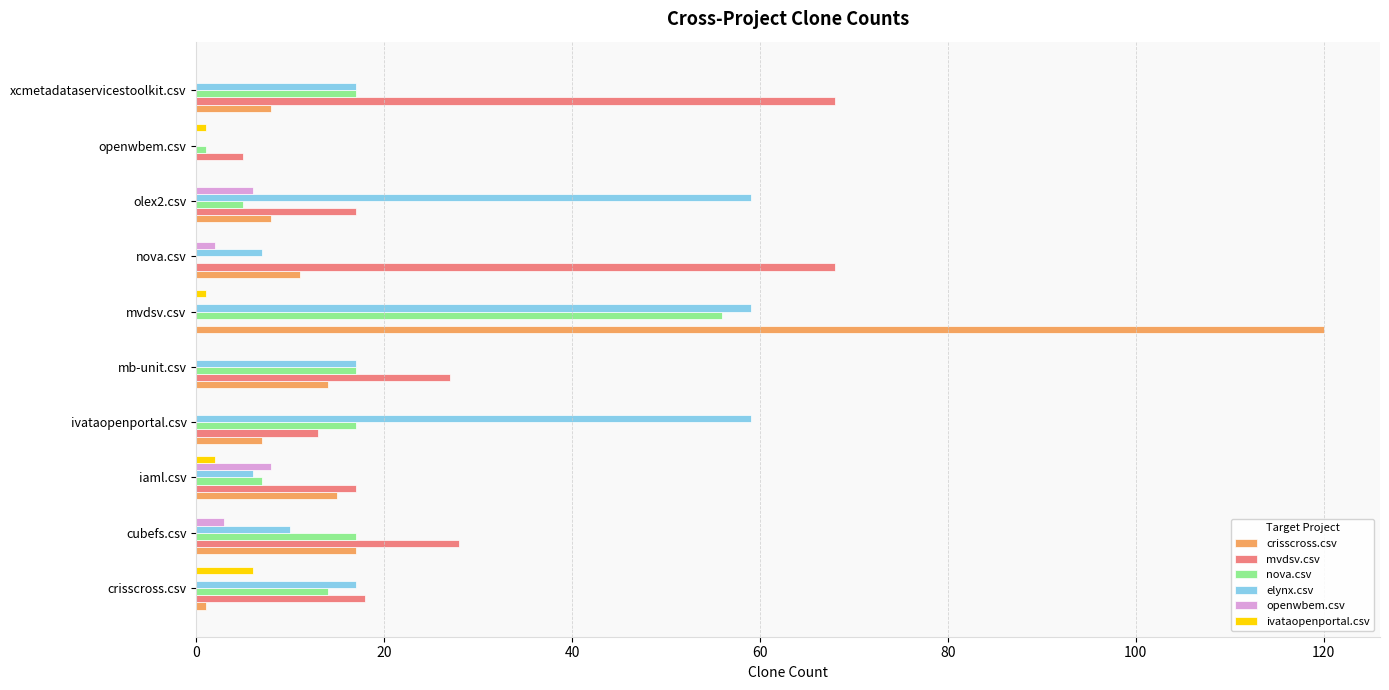

Which series changed the most between ivataopenportal.csv and mvdsv.csv?

crisscross.csv